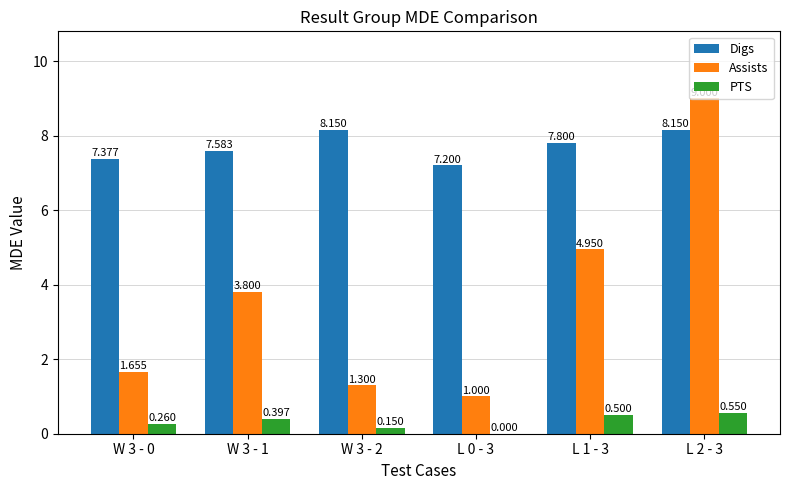

Count the Digs values in the range 7 to 8.

4